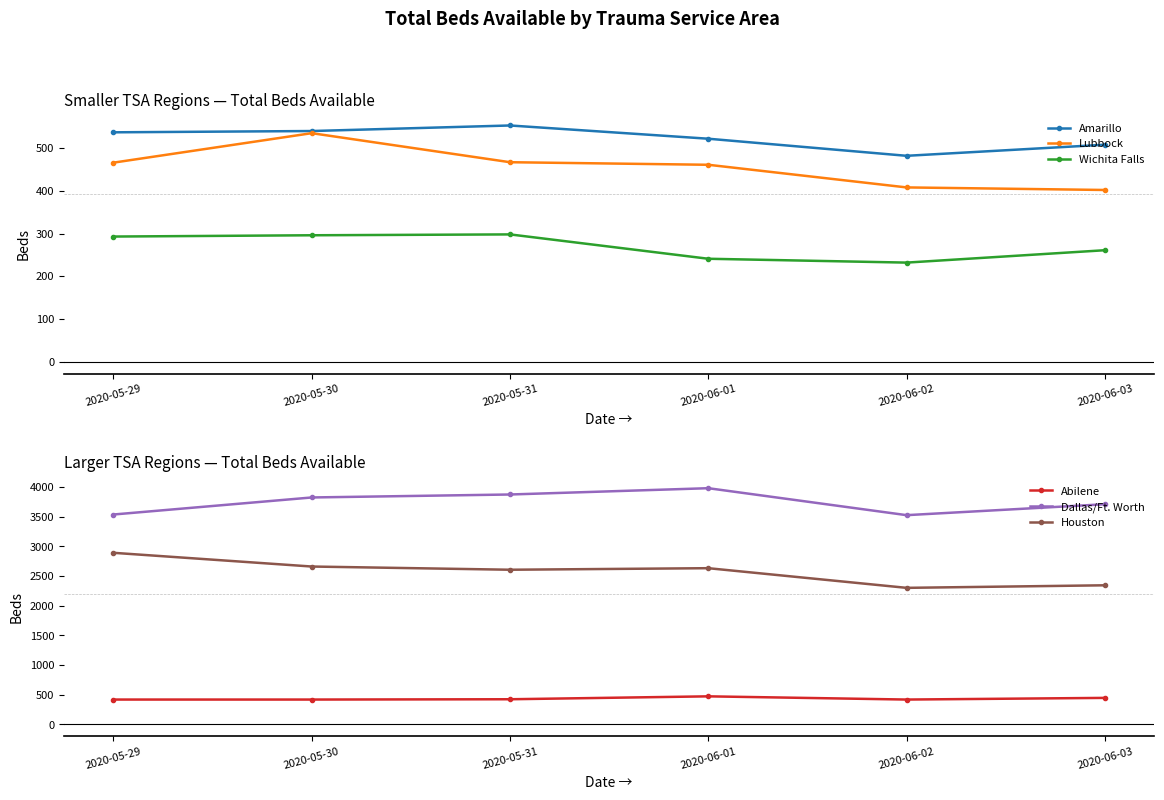

The Wichita Falls series shows 203 at 2020-05-31. True or false?

False